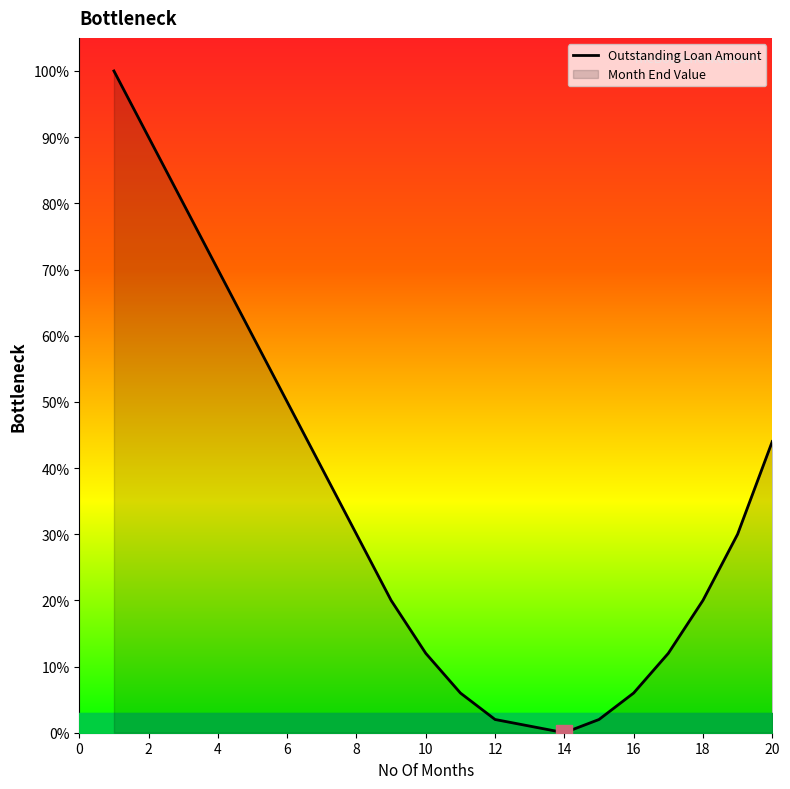

What is the difference between the maximum and minimum values?

100